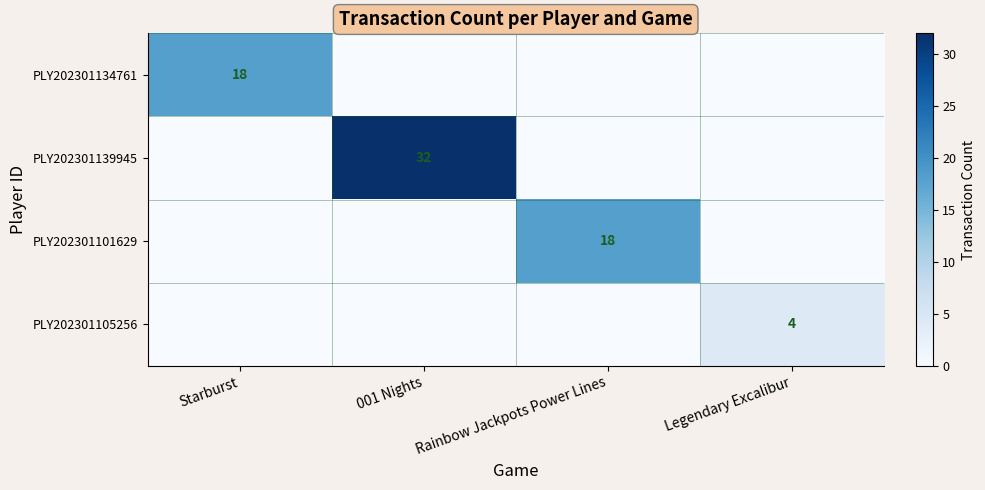

True or false: PLY202301134761 has a value of 24 at Starburst.

False